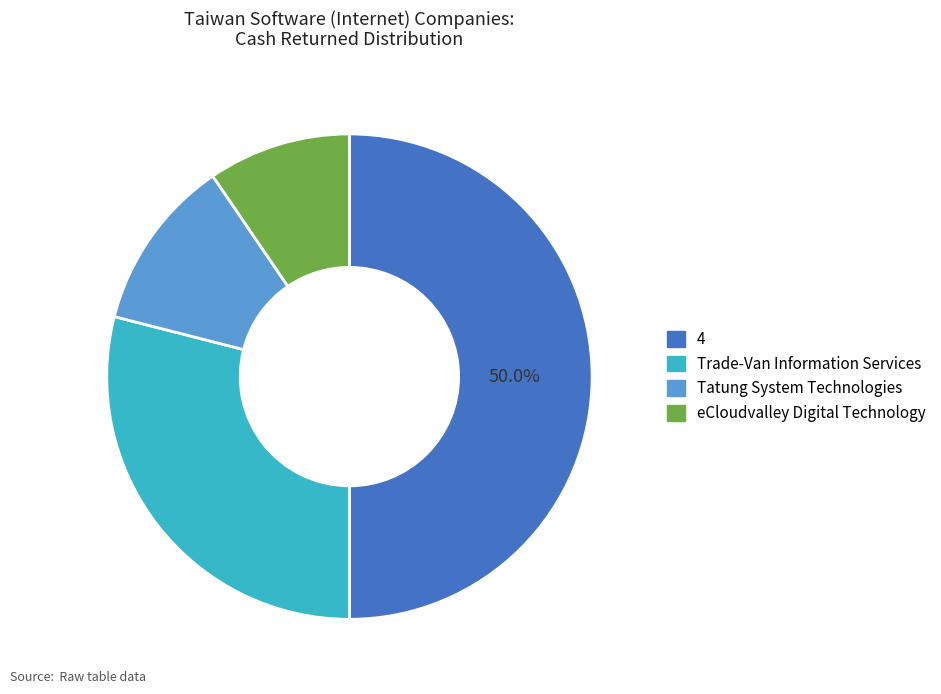

How many segments does this pie chart have?

4